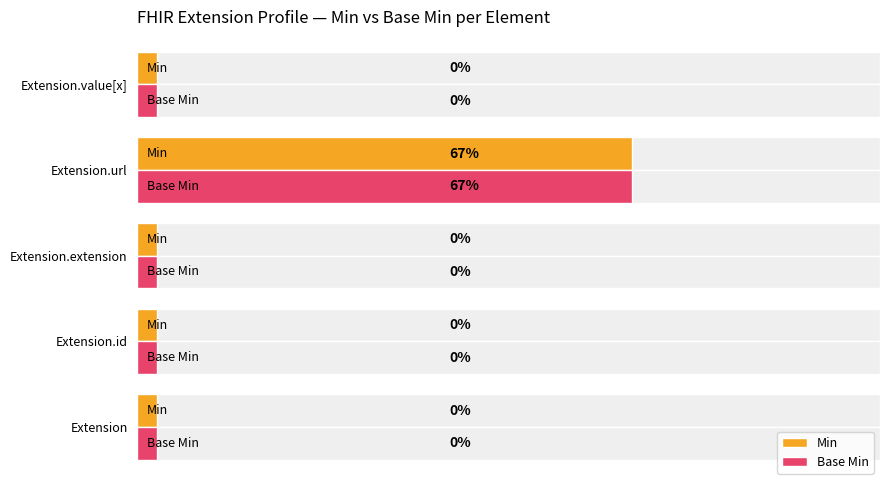

True or false: Base Min has a value of 0.1 at Extension.extension.

False